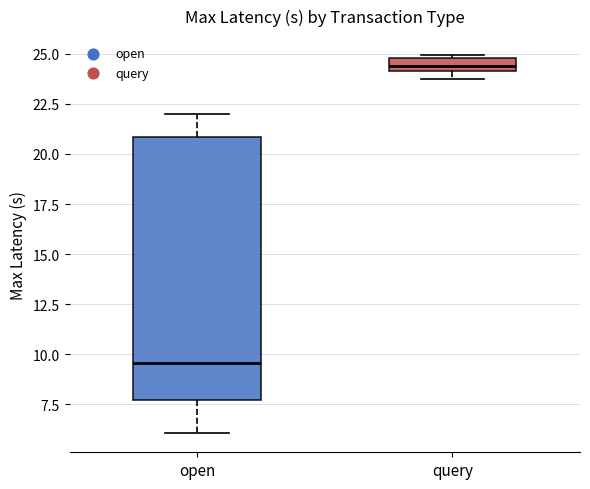

Where does the lower whisker of the box for open end on the y-axis? The values are not printed on the chart, so give them approximately, as read against the axis.

6.0